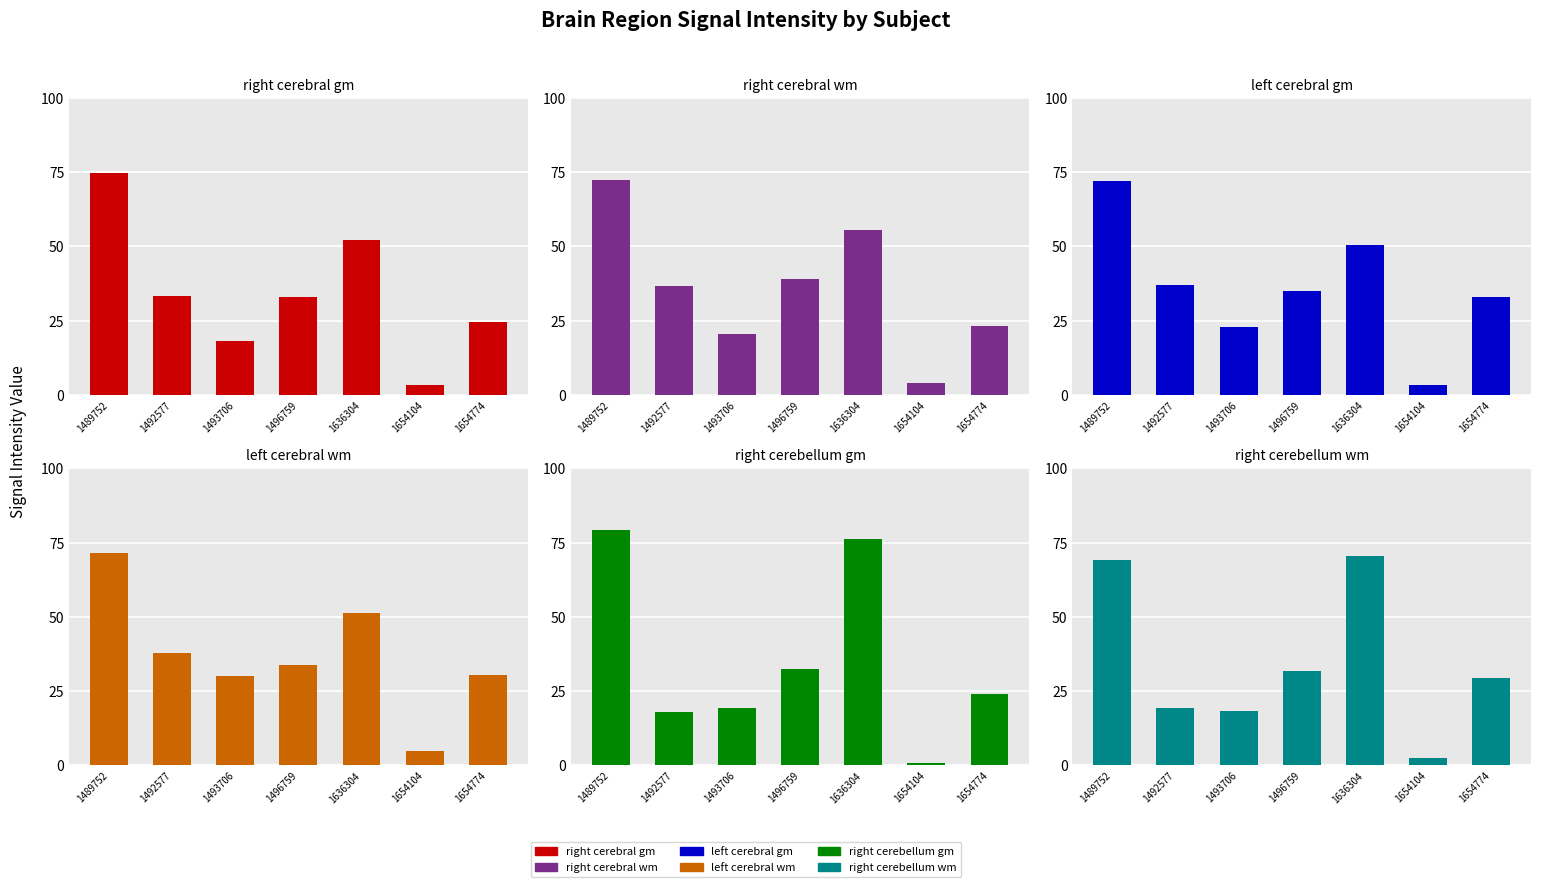

Reading left to right, transcribe all the data shown in this chart.

right cerebral gm: 74.7	33.3	18.2	33.0	52.1	3.3	24.4
right cerebral wm: 72.4	36.5	20.6	38.9	55.5	3.9	23.1
left cerebral gm: 71.9	37.1	22.8	34.9	50.5	3.3	32.8
left cerebral wm: 71.6	37.7	30.0	33.9	51.4	4.9	30.3
right cerebellum gm: 79.3	18.0	19.4	32.5	76.2	0.8	24.0
right cerebellum wm: 69.3	19.4	18.5	31.9	70.5	2.7	29.5